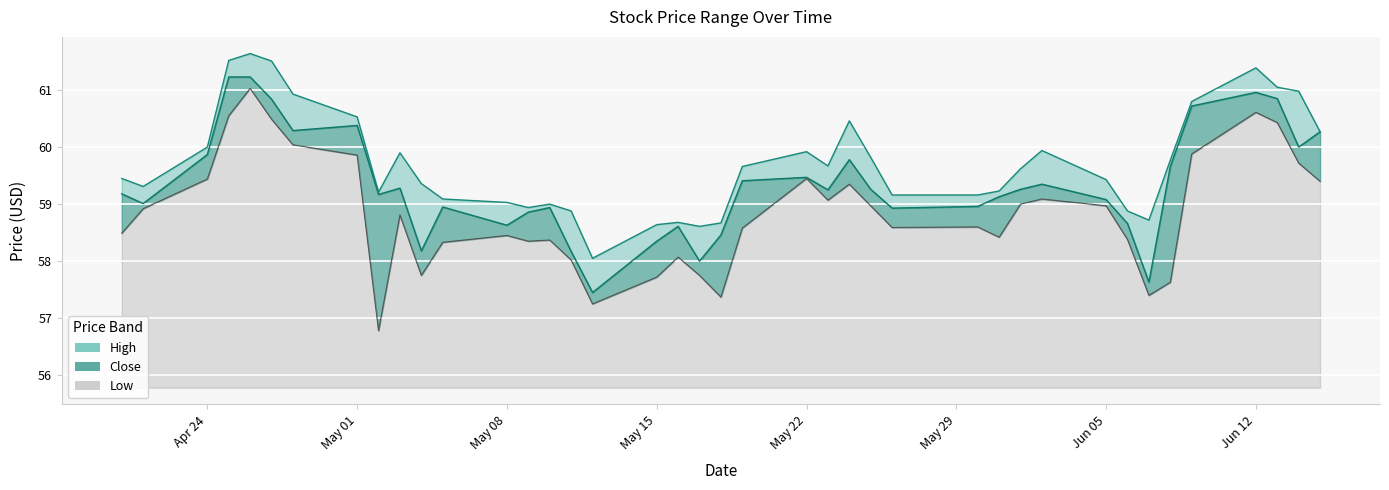

Does the chart display data point markers on the line(s)?

No